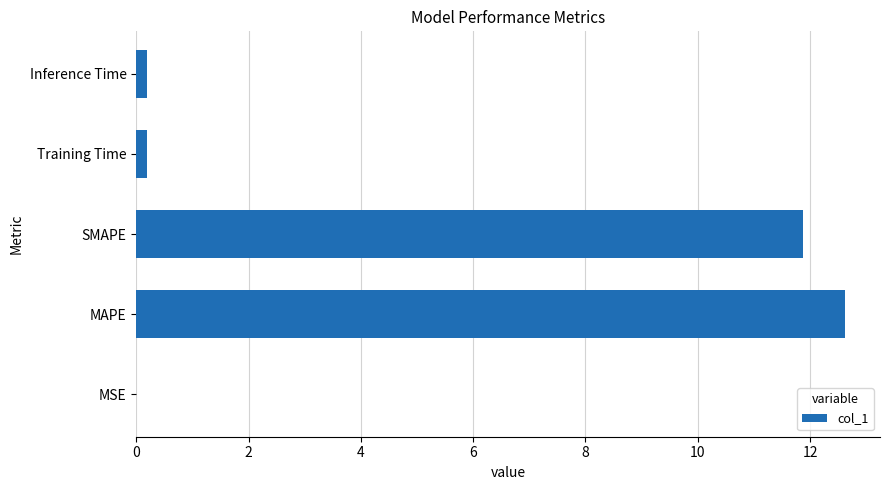

What is the approximate value at MAPE?

12.6